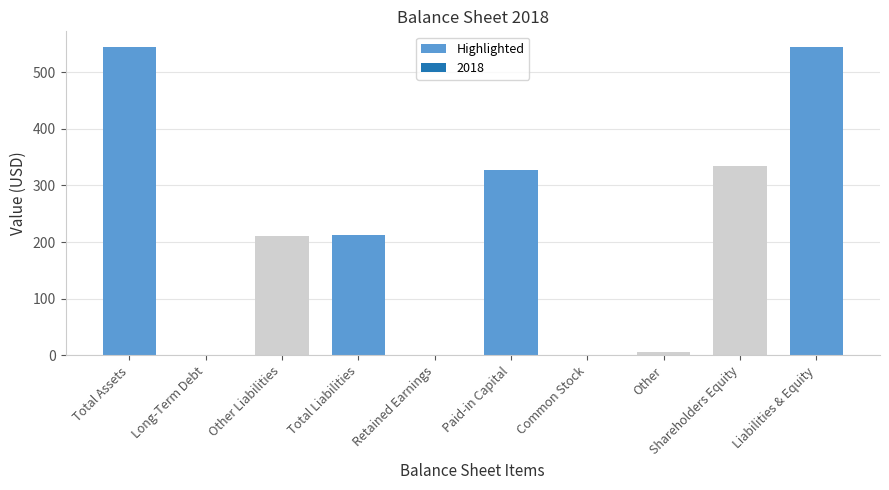

Which has a higher value, Common Stock or Liabilities & Equity?

Liabilities & Equity